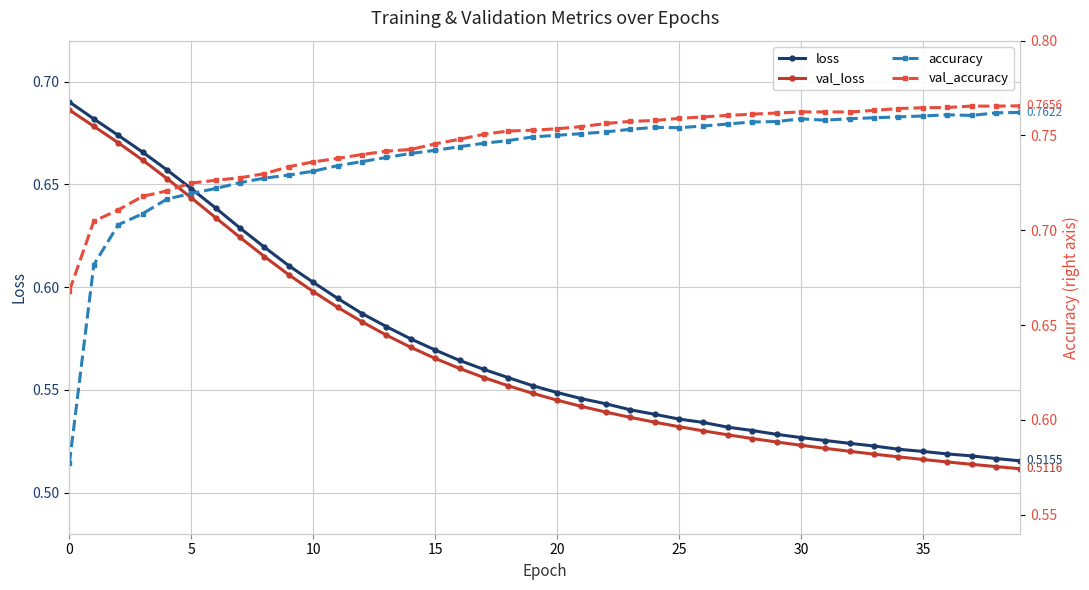

What is the total value across all series at 37?

2.6